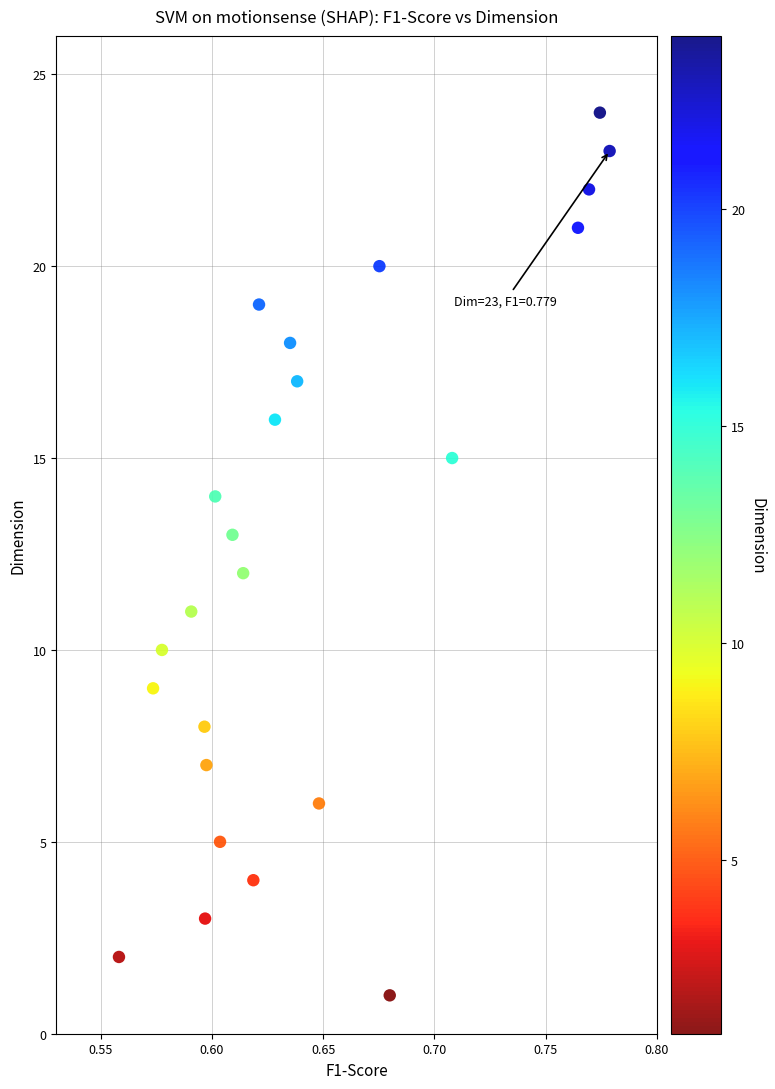

What is the range of Y values (max minus min)?

23